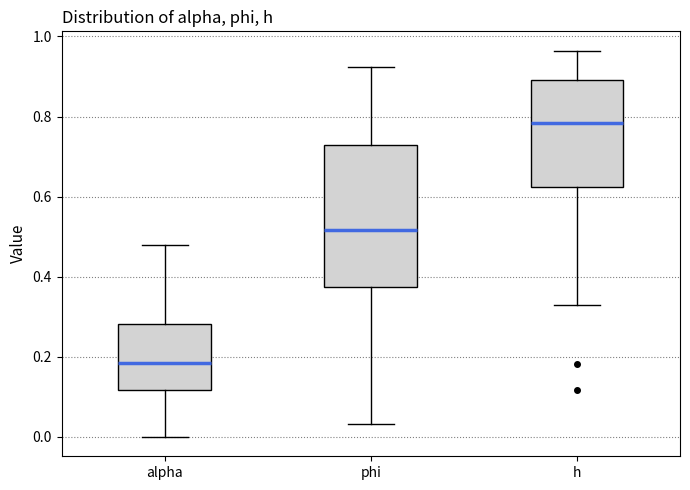

Where does the lower whisker of the box for phi end on the y-axis? The values are not printed on the chart, so give them approximately, as read against the axis.

0.04